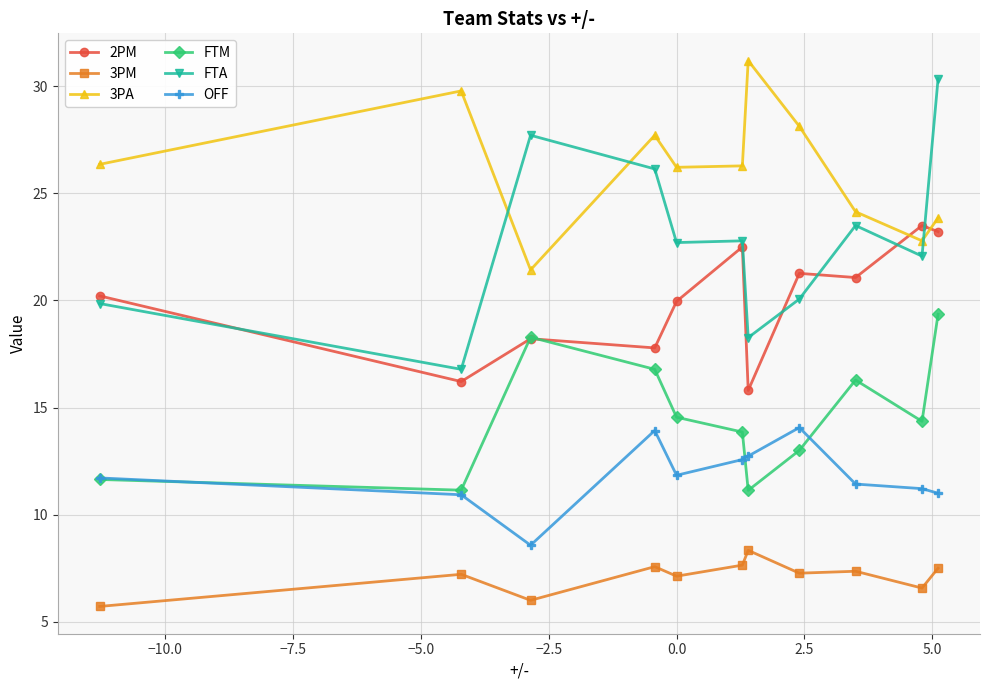

What is the difference between the second highest and minimum values in the 2PM series?

7.4